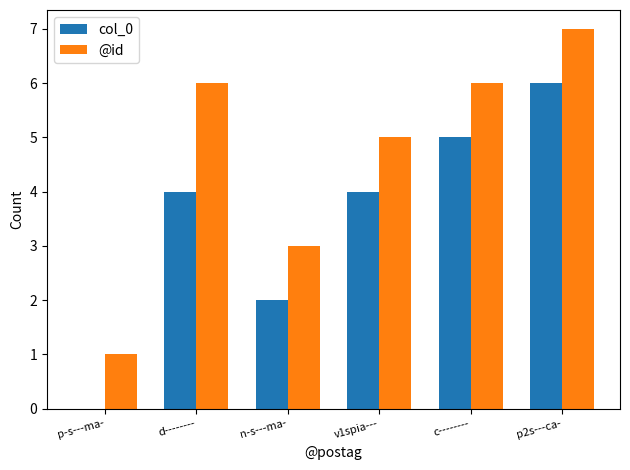

What is the approximate value of @id at n-s---ma-?

3